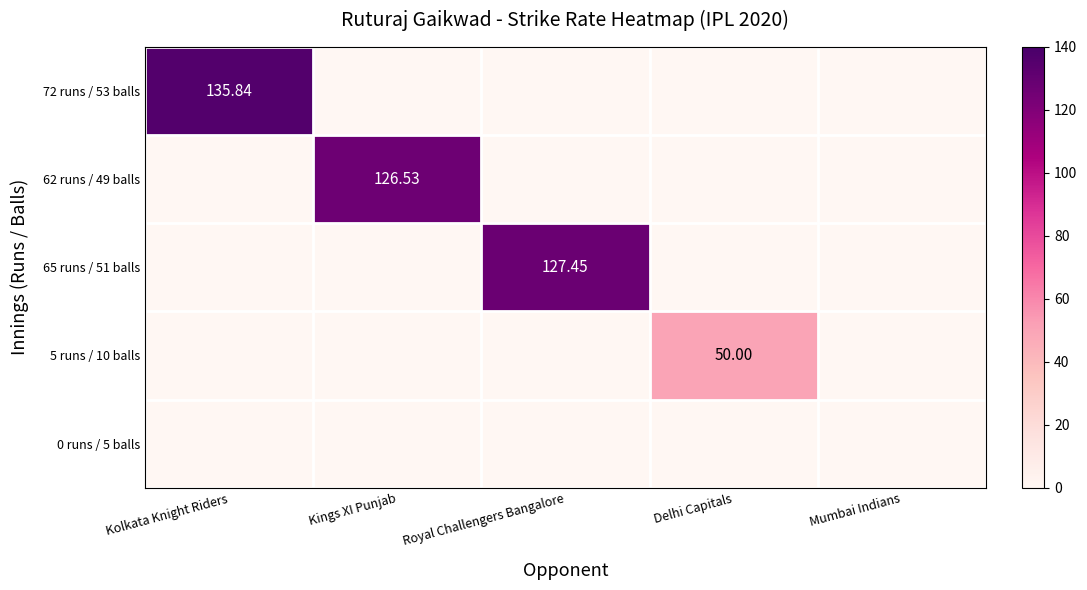

What is the difference between the highest and lowest values at Kolkata Knight Riders?

135.8